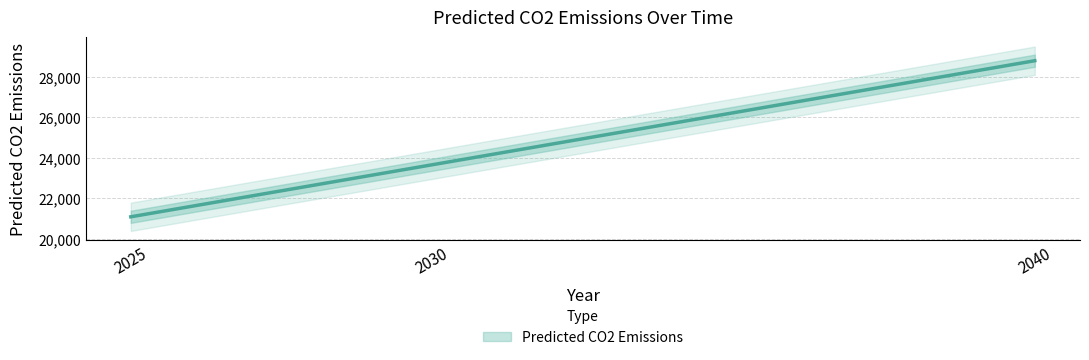

What is the difference between the second highest and minimum values?

2570.7